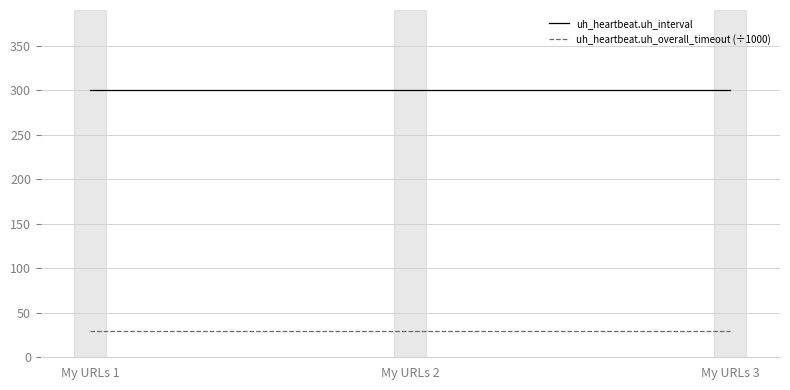

True or false: uh_heartbeat.uh_interval has a value of 300 at My URLs 2.

True